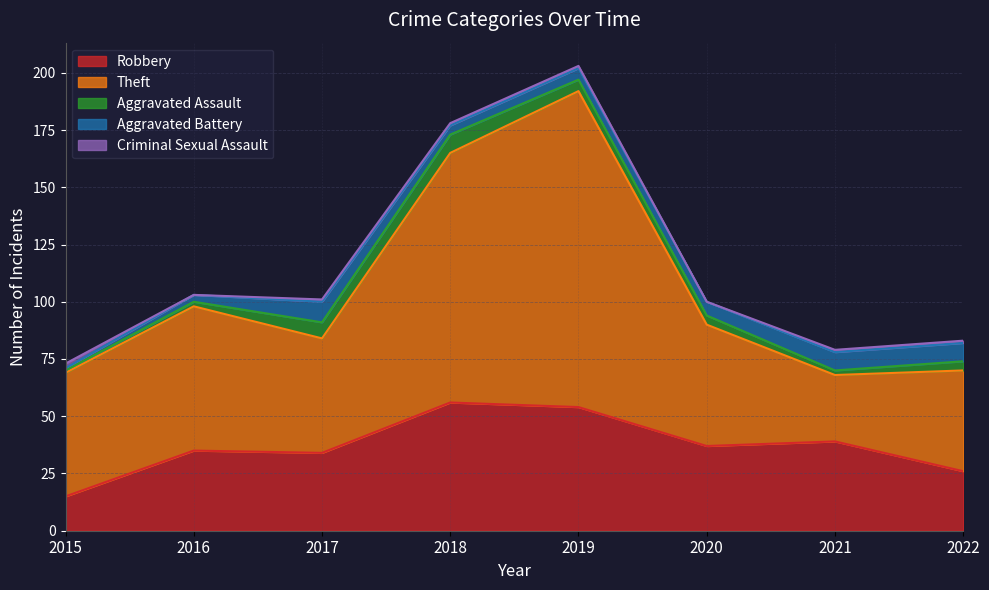

Where is Theft nearest to the value 83?

2016